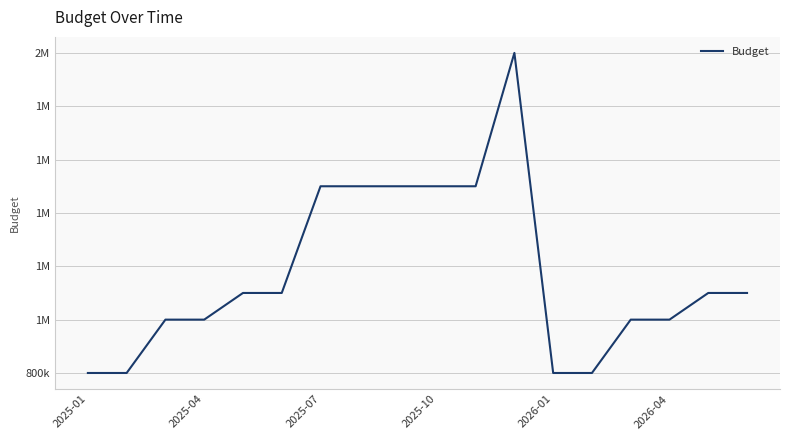

Does the chart display data point markers on the line(s)?

No